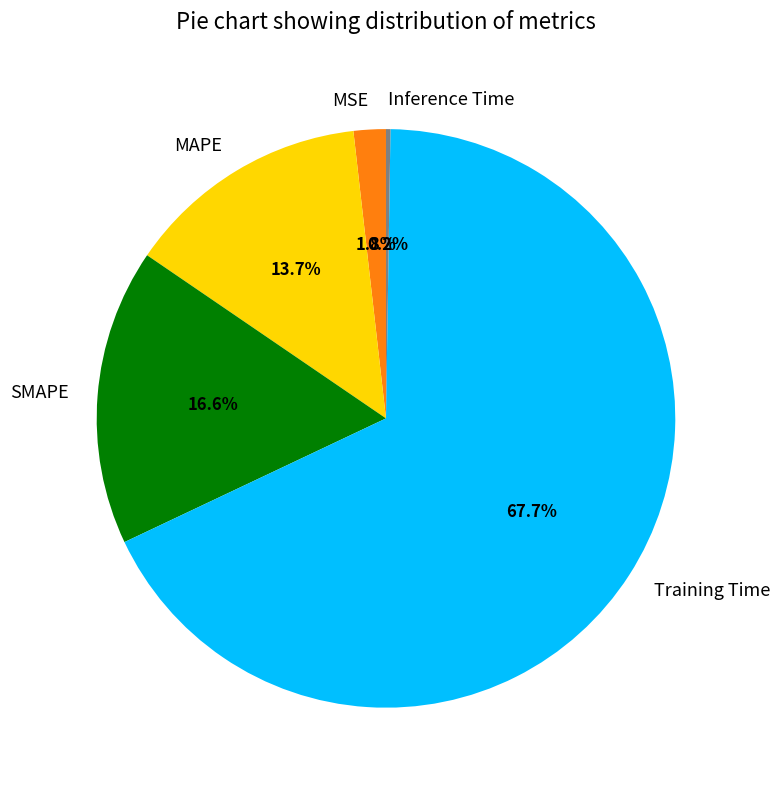

Is it true that SMAPE is 3% of the pie?

False